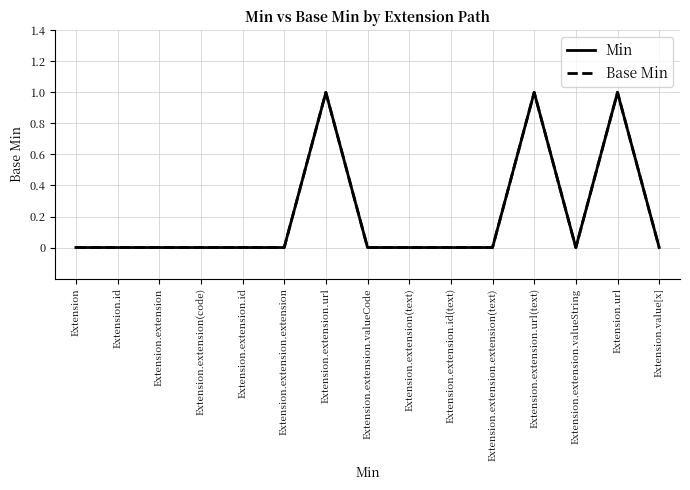

What is the sum of all Min values?

3